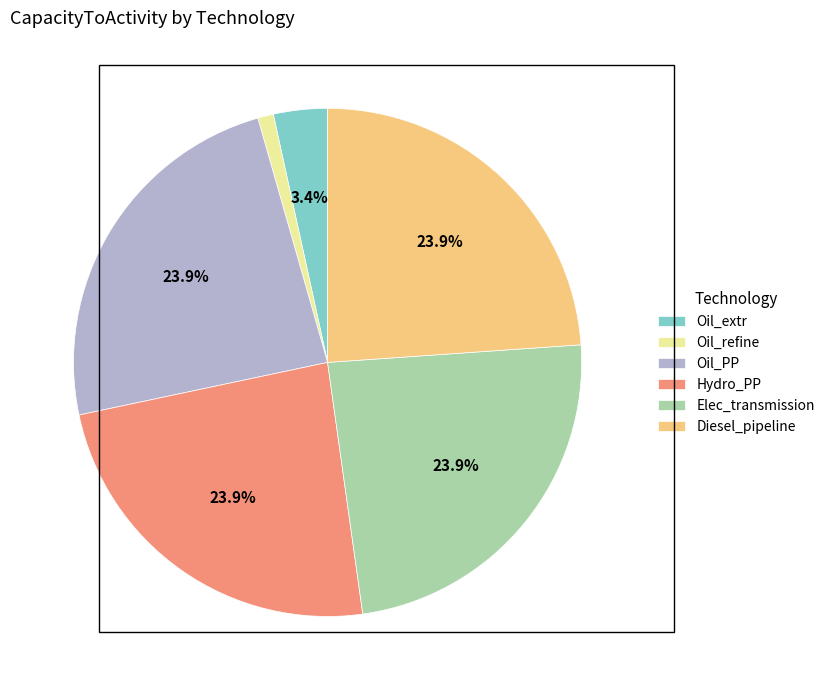

To the nearest percent, what percentage of the pie is Elec_transmission?

24%